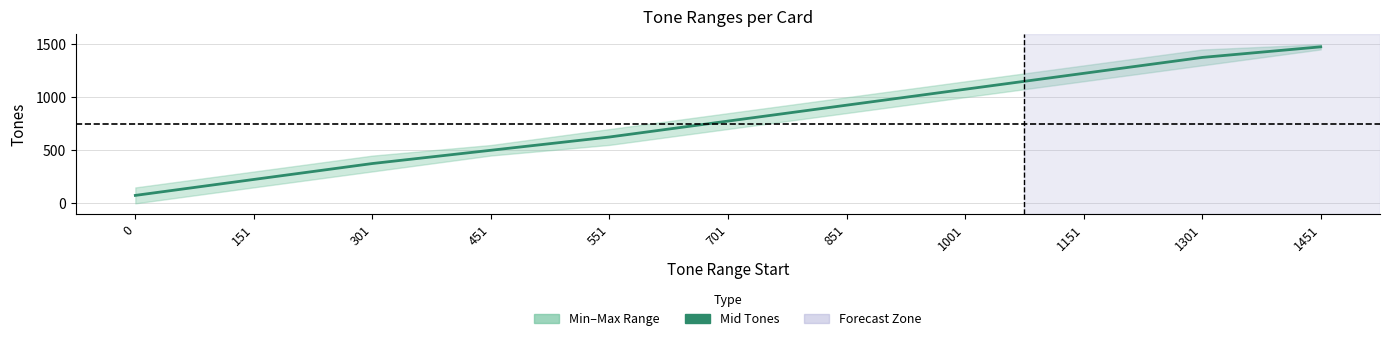

True or false: there are more than 0 points higher than both neighbors.

False